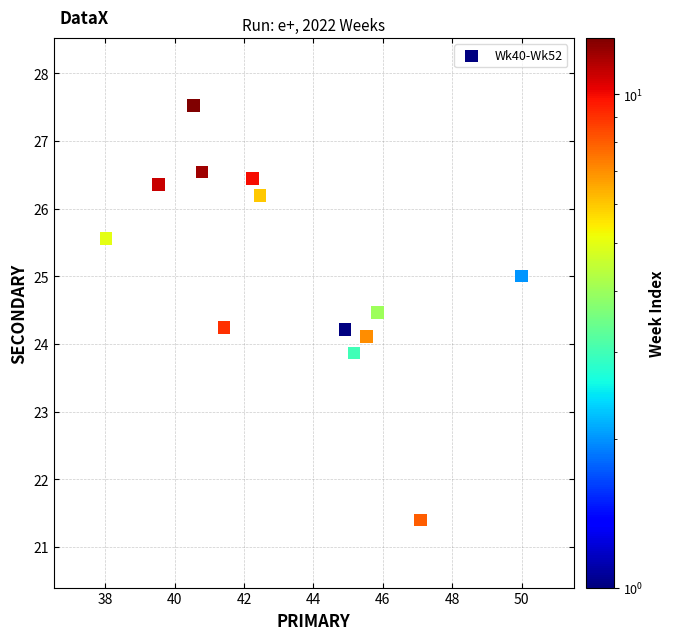

What is the range of X values (max minus min)?

12.0